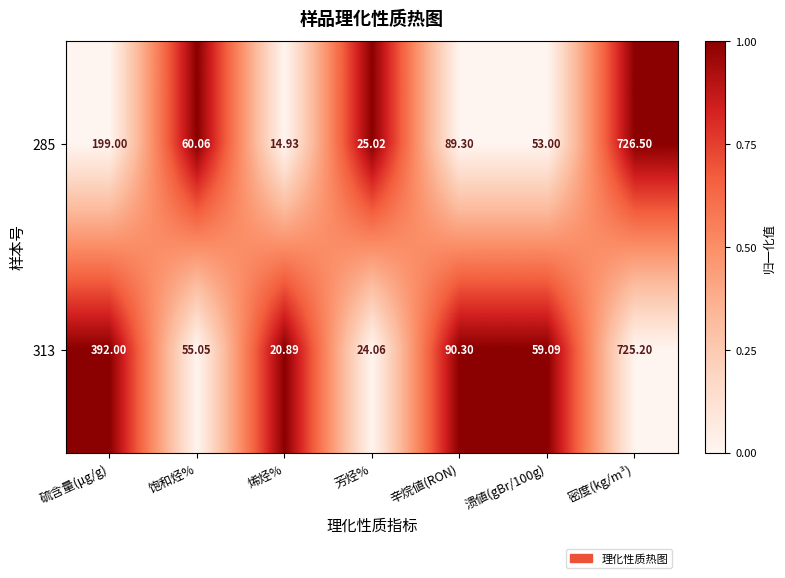

Which series has the largest total across all categories?

313